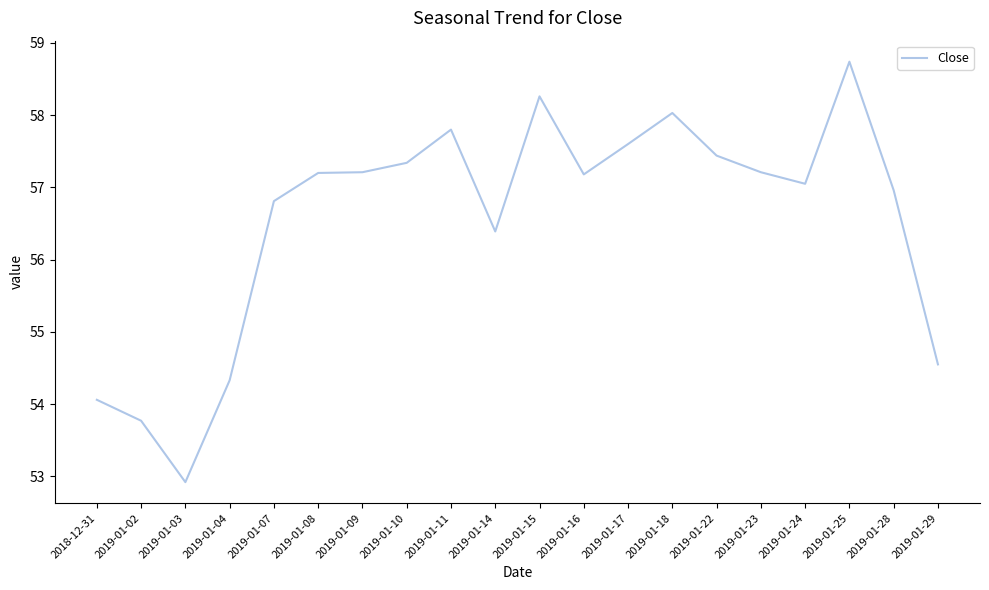

How many distinct data groups are displayed?

1